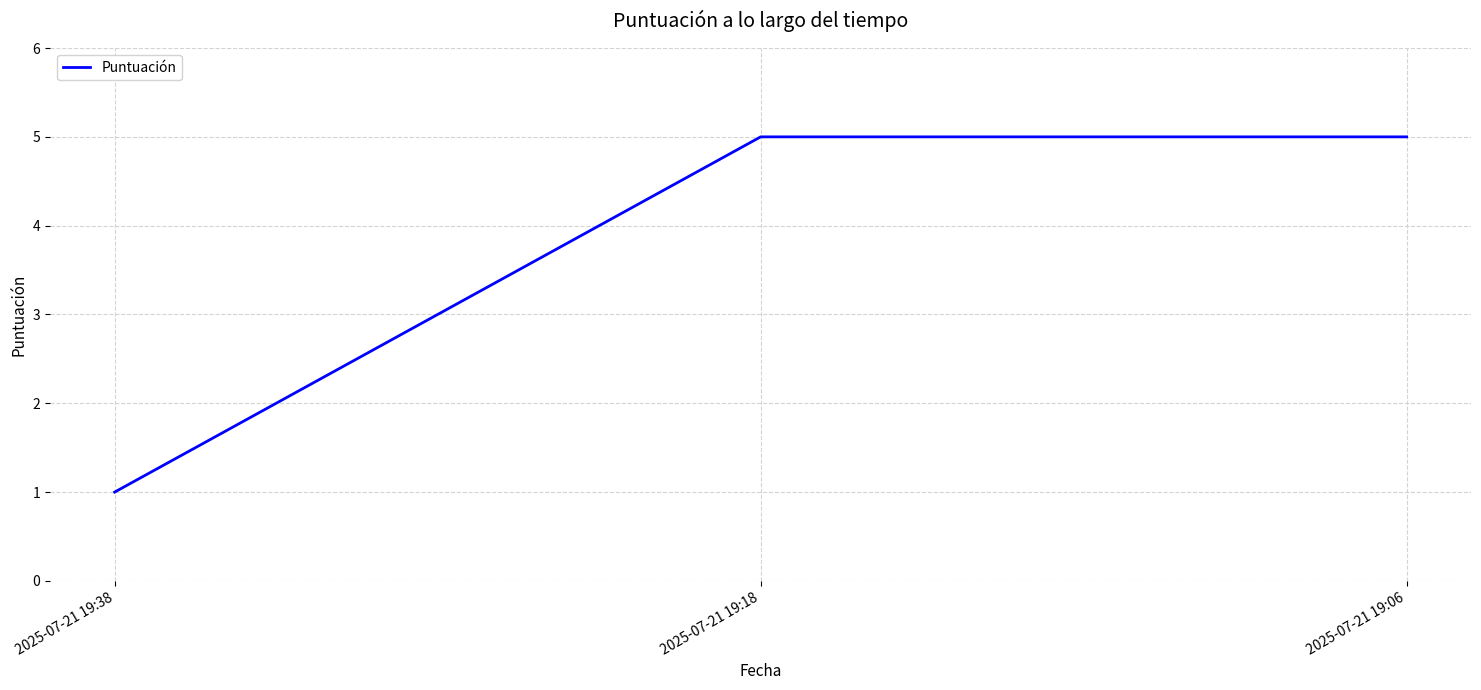

Is it true that the value at 2025-07-21 19:06 is 3?

False